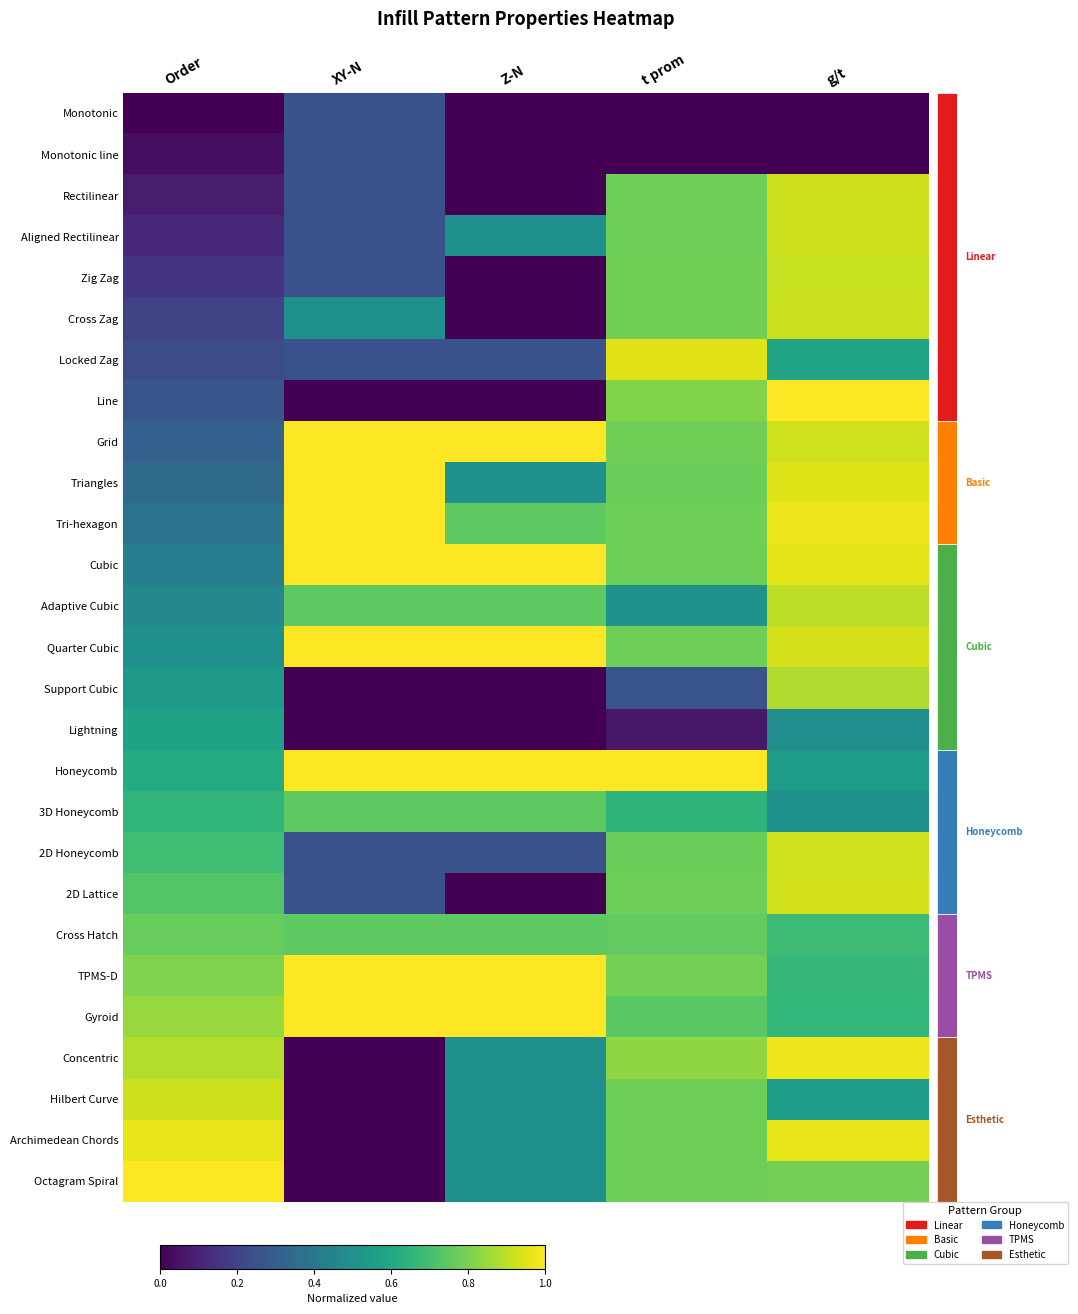

Reading left to right, what are all the values shown in this chart?

row_0: Order=0.0	XY-N=0.2	Z-N=0.0	t prom=0.0	g/t=0.0
row_1: Order=0.0	XY-N=0.2	Z-N=0.0	t prom=0.0	g/t=0.0
row_2: Order=0.1	XY-N=0.2	Z-N=0.0	t prom=0.8	g/t=0.9
row_3: Order=0.1	XY-N=0.2	Z-N=0.5	t prom=0.8	g/t=0.9
row_4: Order=0.2	XY-N=0.2	Z-N=0.0	t prom=0.8	g/t=0.9
row_5: Order=0.2	XY-N=0.5	Z-N=0.0	t prom=0.8	g/t=0.9
row_6: Order=0.2	XY-N=0.2	Z-N=0.2	t prom=1.0	g/t=0.6
row_7: Order=0.3	XY-N=0.0	Z-N=0.0	t prom=0.8	g/t=1.0
row_8: Order=0.3	XY-N=1.0	Z-N=1.0	t prom=0.8	g/t=0.9
row_9: Order=0.3	XY-N=1.0	Z-N=0.5	t prom=0.8	g/t=1.0
row_10: Order=0.4	XY-N=1.0	Z-N=0.8	t prom=0.8	g/t=1.0
row_11: Order=0.4	XY-N=1.0	Z-N=1.0	t prom=0.8	g/t=1.0
row_12: Order=0.5	XY-N=0.8	Z-N=0.8	t prom=0.5	g/t=0.9
row_13: Order=0.5	XY-N=1.0	Z-N=1.0	t prom=0.8	g/t=0.9
row_14: Order=0.5	XY-N=0.0	Z-N=0.0	t prom=0.3	g/t=0.9
row_15: Order=0.6	XY-N=0.0	Z-N=0.0	t prom=0.1	g/t=0.5
row_16: Order=0.6	XY-N=1.0	Z-N=1.0	t prom=1.0	g/t=0.5
row_17: Order=0.7	XY-N=0.8	Z-N=0.8	t prom=0.7	g/t=0.5
row_18: Order=0.7	XY-N=0.2	Z-N=0.2	t prom=0.8	g/t=0.9
row_19: Order=0.7	XY-N=0.2	Z-N=0.0	t prom=0.8	g/t=0.9
row_20: Order=0.8	XY-N=0.8	Z-N=0.8	t prom=0.8	g/t=0.7
row_21: Order=0.8	XY-N=1.0	Z-N=1.0	t prom=0.8	g/t=0.7
row_22: Order=0.8	XY-N=1.0	Z-N=1.0	t prom=0.7	g/t=0.7
row_23: Order=0.9	XY-N=0.0	Z-N=0.5	t prom=0.8	g/t=1.0
row_24: Order=0.9	XY-N=0.0	Z-N=0.5	t prom=0.8	g/t=0.6
row_25: Order=1.0	XY-N=0.0	Z-N=0.5	t prom=0.8	g/t=1.0
row_26: Order=1.0	XY-N=0.0	Z-N=0.5	t prom=0.8	g/t=0.8